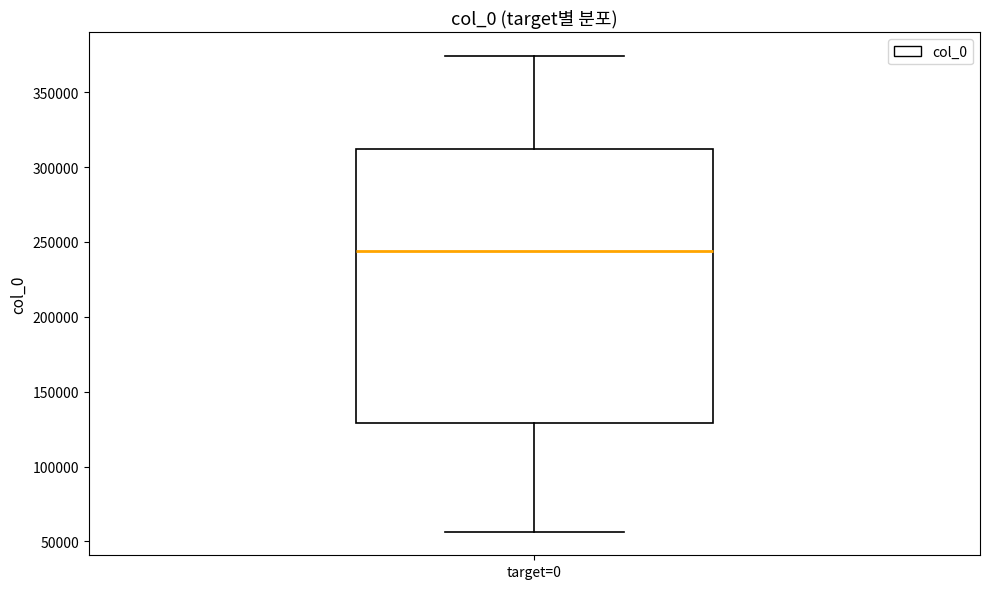

Where does the upper whisker of the box for target=0 end on the y-axis? The values are not printed on the chart, so give them approximately, as read against the axis.

375000